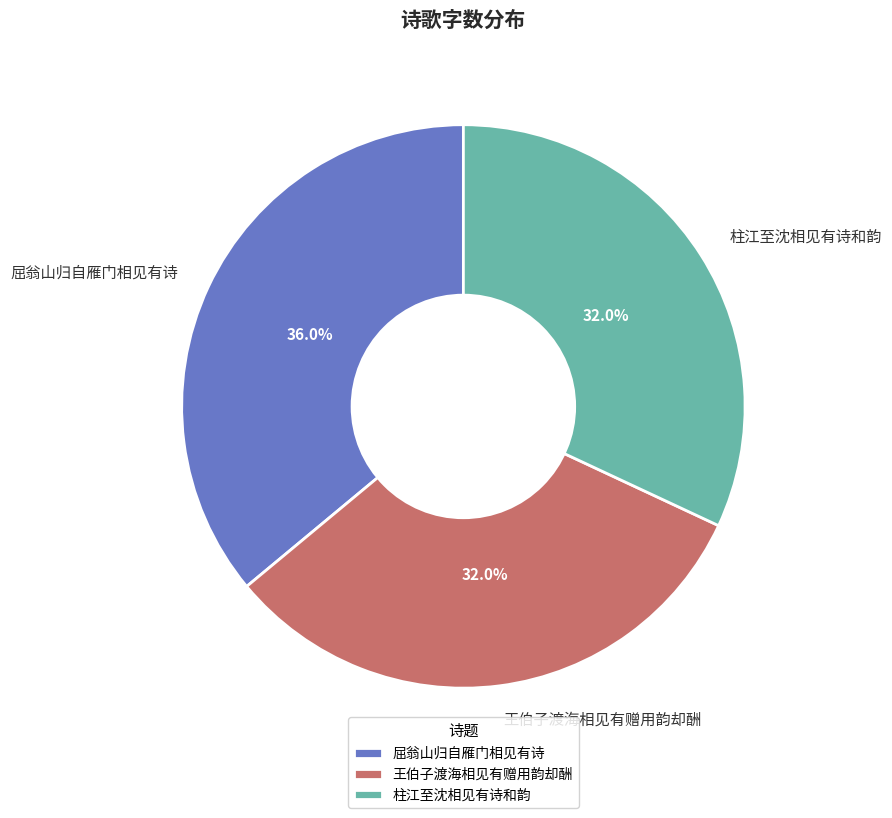

The 柱江至沈相见有诗和韵 slice represents 32% of the pie. True or false?

True